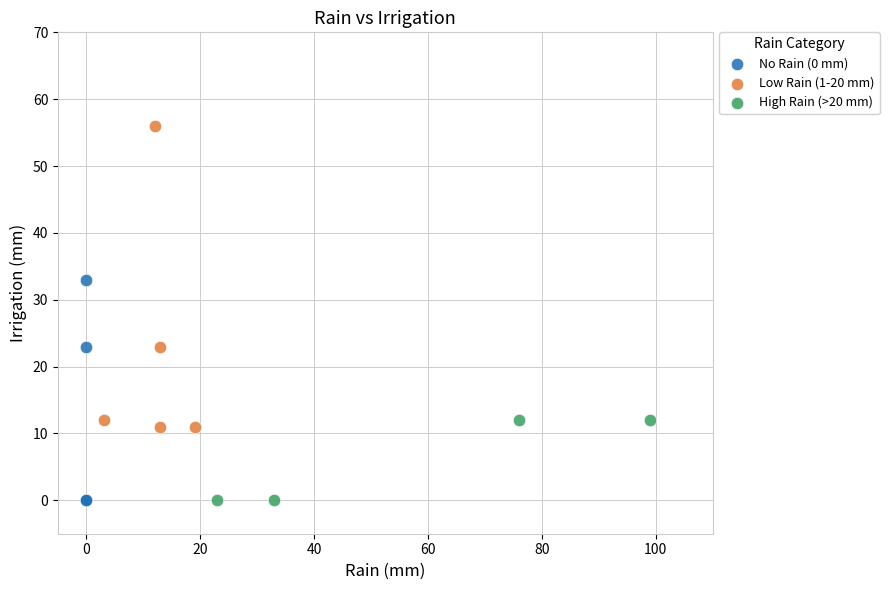

Which series reaches the maximum Y coordinate?

Low Rain (1-20 mm)